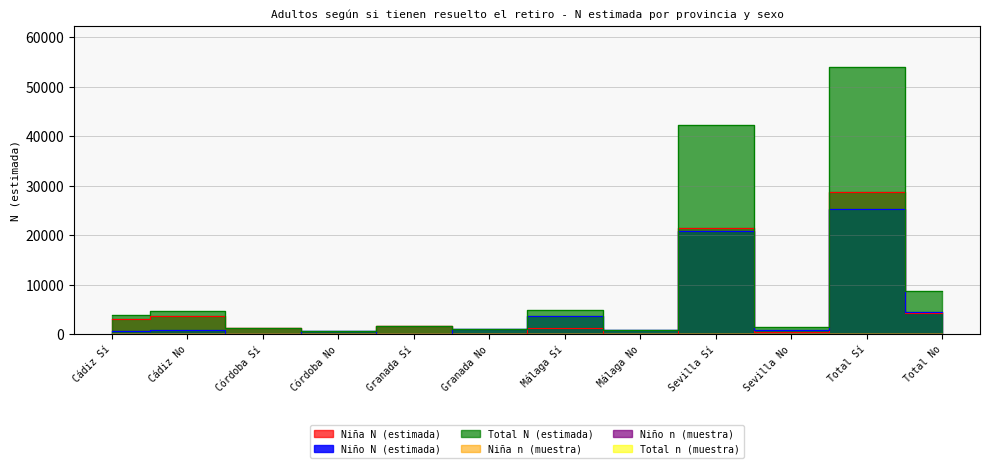

True or false: Total N (estimada) and Niña N (estimada) cross at least once.

False